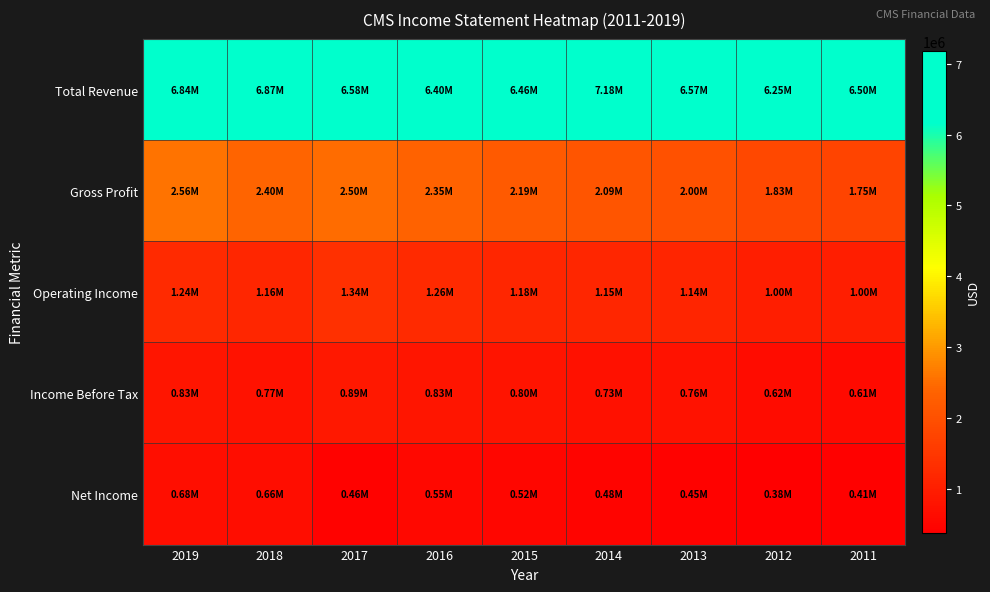

Reading right to left, transcribe all the data shown in this chart.

Total Revenue: 2011=6503000	2012=6253000	2013=6566000	2014=7179000	2015=6456000	2016=6399000	2017=6583000	2018=6873000	2019=6845000
Gross Profit: 2011=1754000	2012=1829000	2013=2004000	2014=2089000	2015=2190000	2016=2348000	2017=2503000	2018=2398000	2019=2564000
Operating Income: 2011=1002000	2012=1003000	2013=1142000	2014=1152000	2015=1178000	2016=1256000	2017=1338000	2018=1162000	2019=1239000
Income Before Tax: 2011=606000	2012=622000	2013=756000	2014=729000	2015=796000	2016=826000	2017=886000	2018=774000	2019=829000
Net Income: 2011=415000	2012=382000	2013=452000	2014=477000	2015=523000	2016=551000	2017=460000	2018=657000	2019=680000